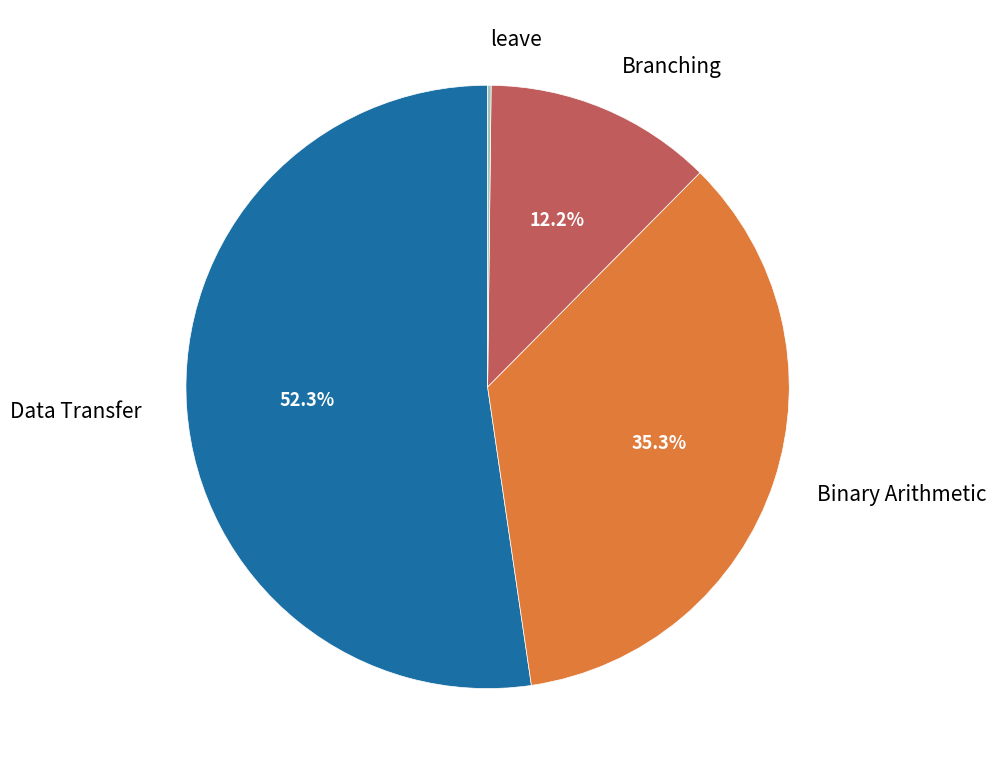

How much of the chart is everything except Binary Arithmetic?

64.7%